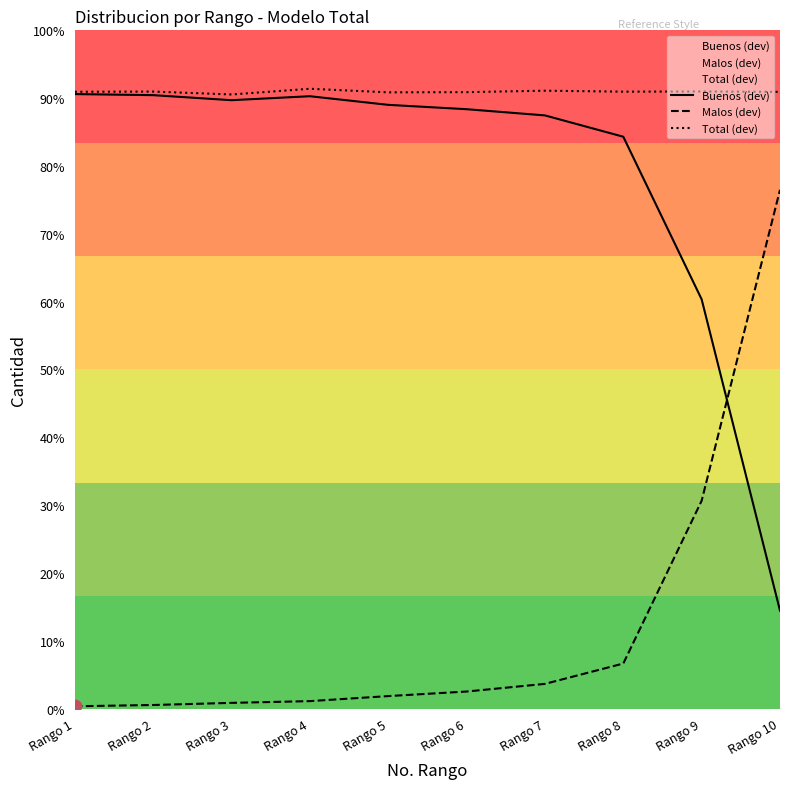

Which series has the largest total across all categories?

Total (dev)